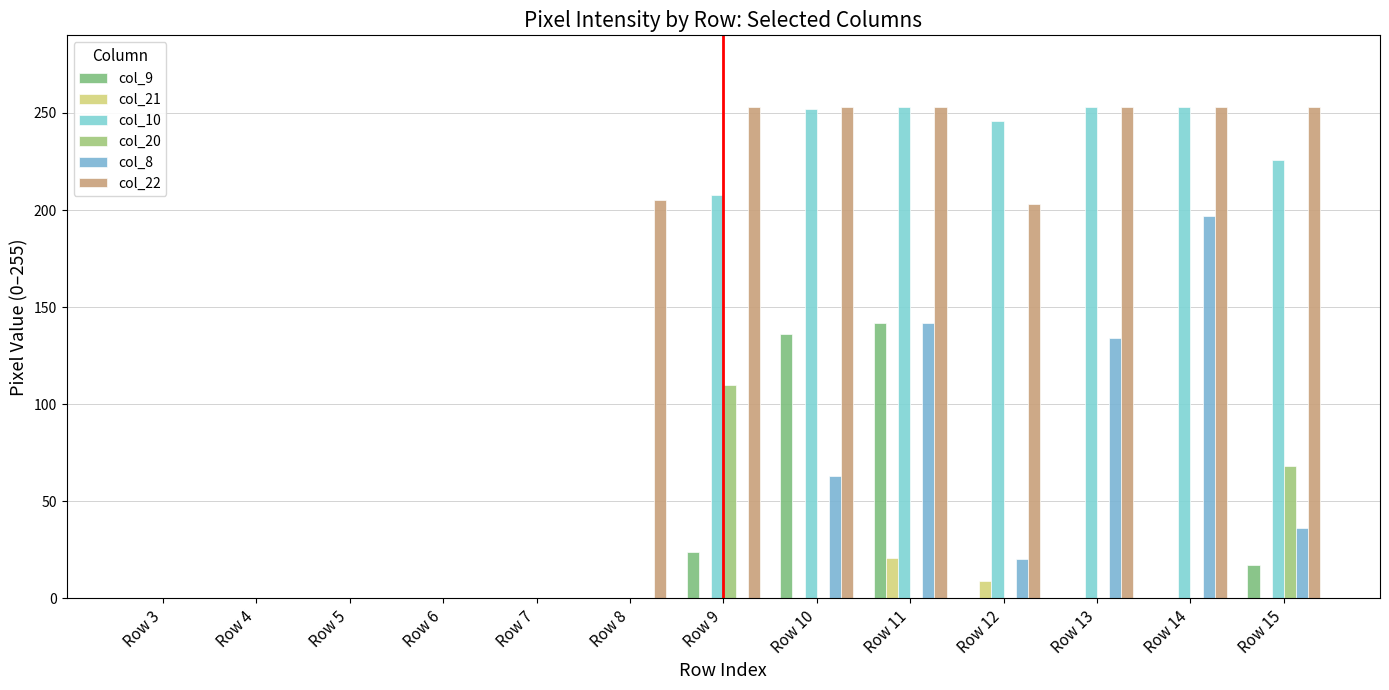

At which category is the sum across all series the highest?

Row 11